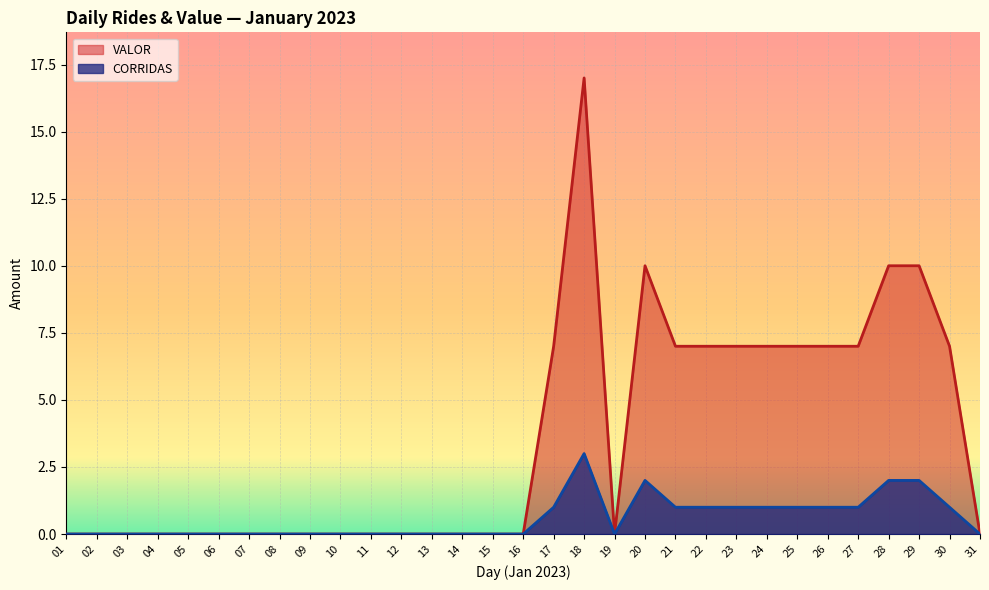

True or false: CORRIDAS and VALOR intersect in this chart.

False